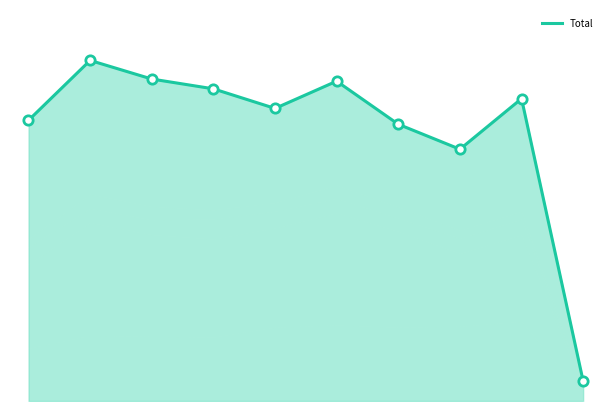

Between 0 and 4, which is larger?

4